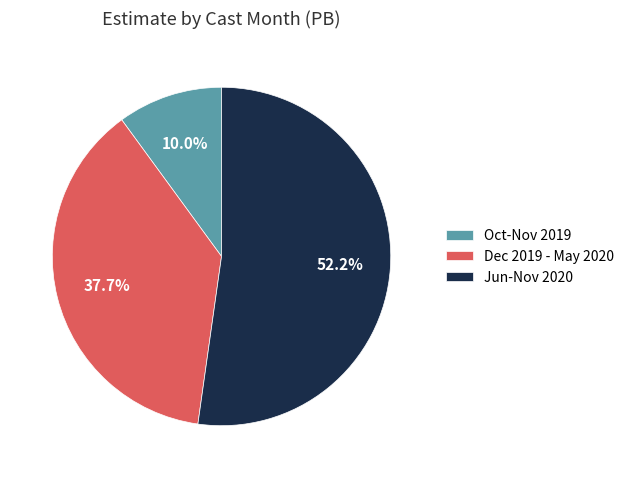

Does Dec 2019 - May 2020 represent more than half of the total?

No